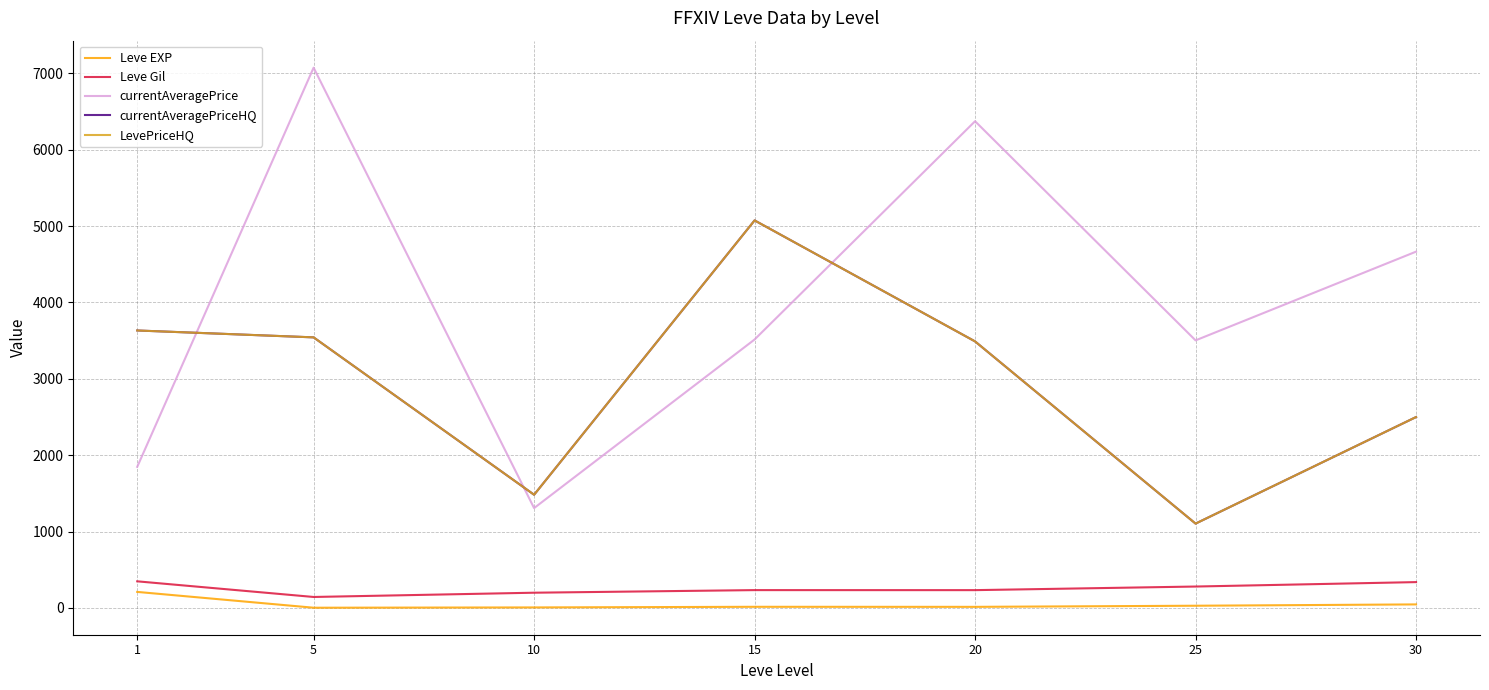

Does the chart have visible grid lines?

Yes